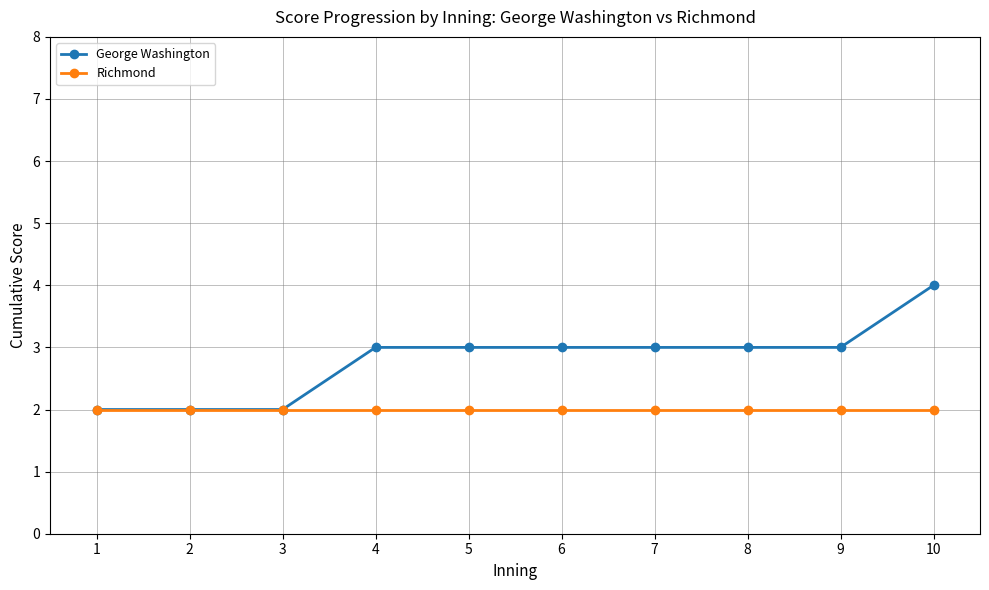

How many categories are shown in the chart?

10